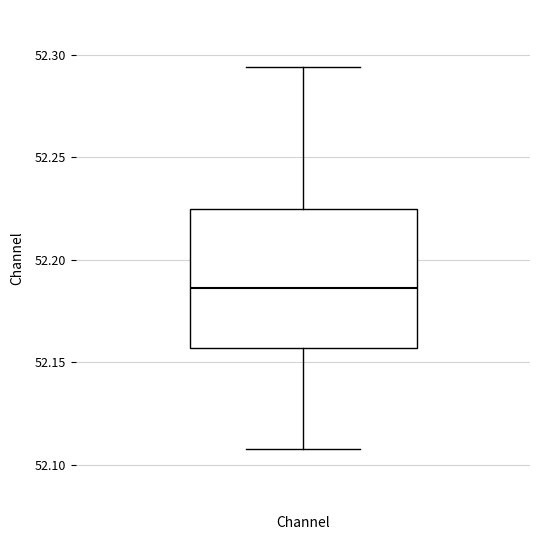

Where does the lower whisker of the box for Channel end on the y-axis? The values are not printed on the chart, so give them approximately, as read against the axis.

52.110